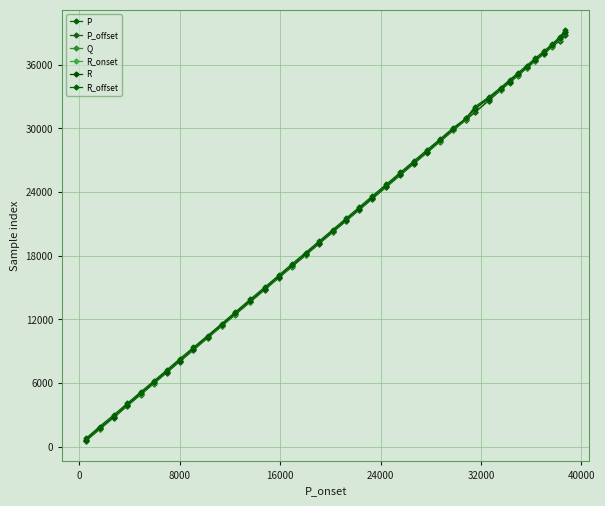

True or false: P and P_offset intersect in this chart.

False